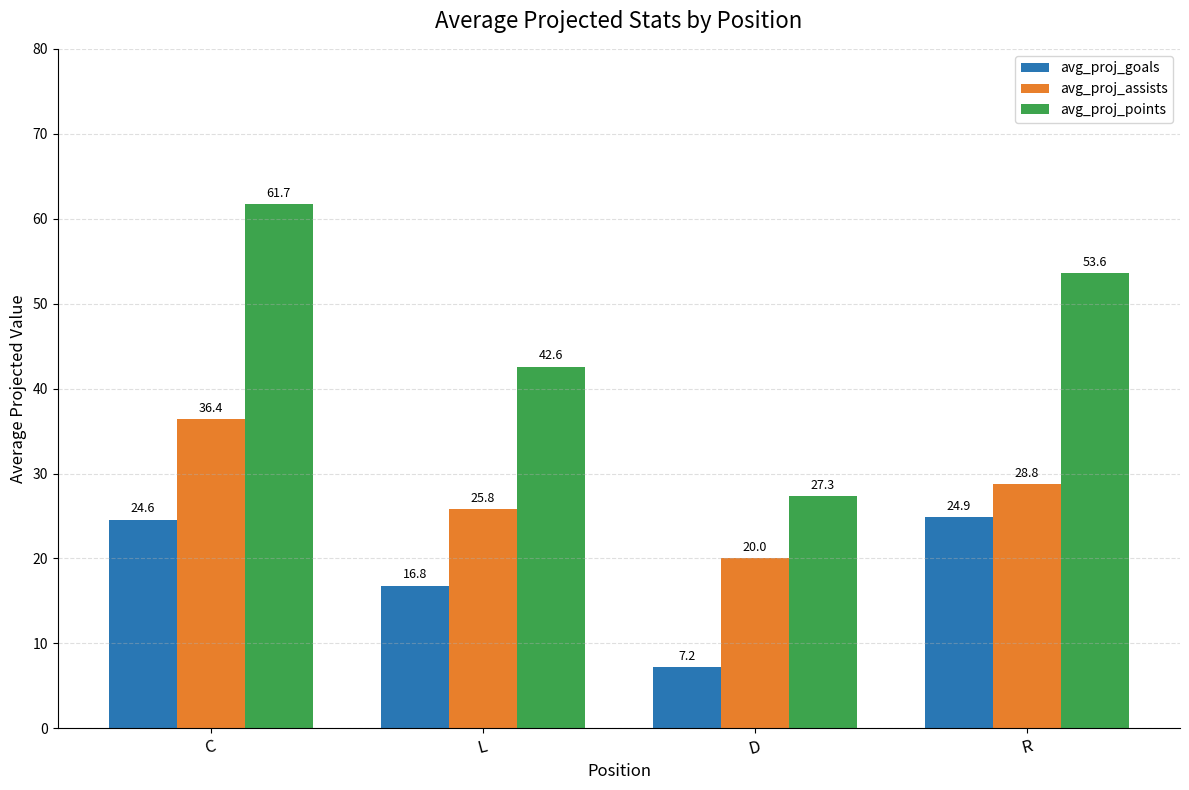

What is the average value of the avg_proj_assists series?

27.8